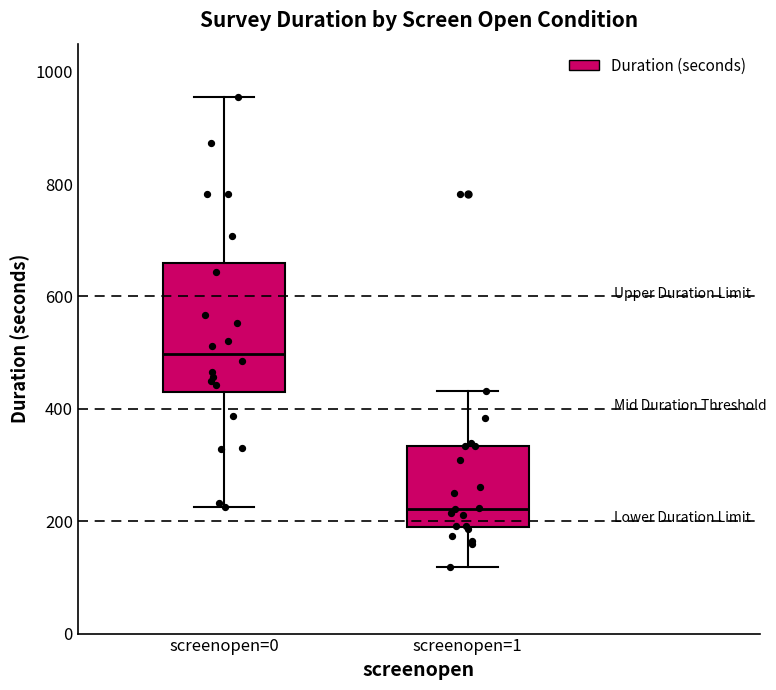

Reading left to right, read every box against the y-axis: the position of its median line, the range the box covers, and the ends of its whiskers. The values are not printed on the chart, so give them approximately, as read against the axis.

screenopen=0: median 500, box 420 to 660, whiskers 220 to 960
screenopen=1: median 220, box 180 to 340, whiskers 120 to 440